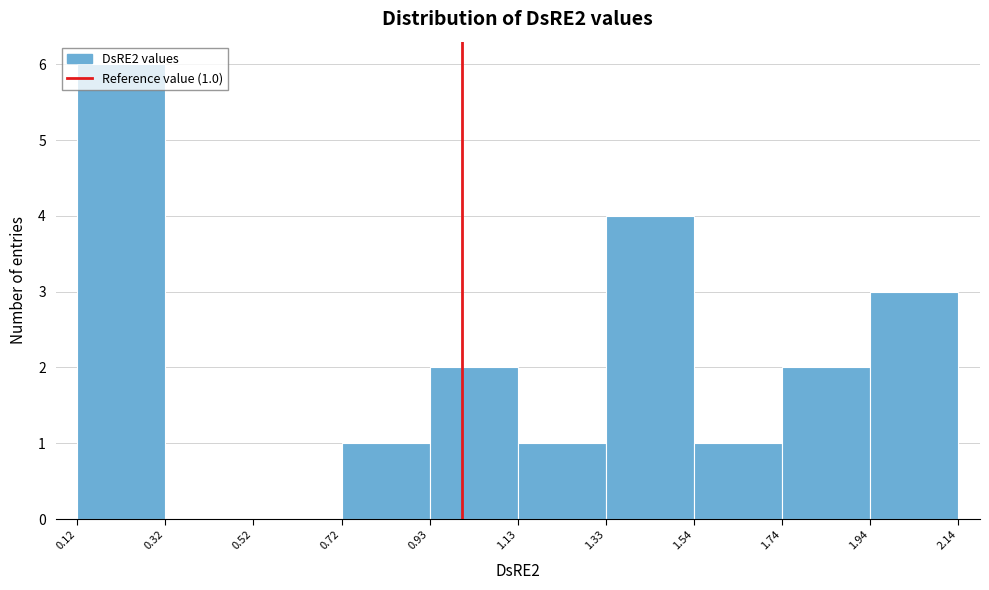

Over which range of the x-axis is the bar tallest?

0.12 to 0.32